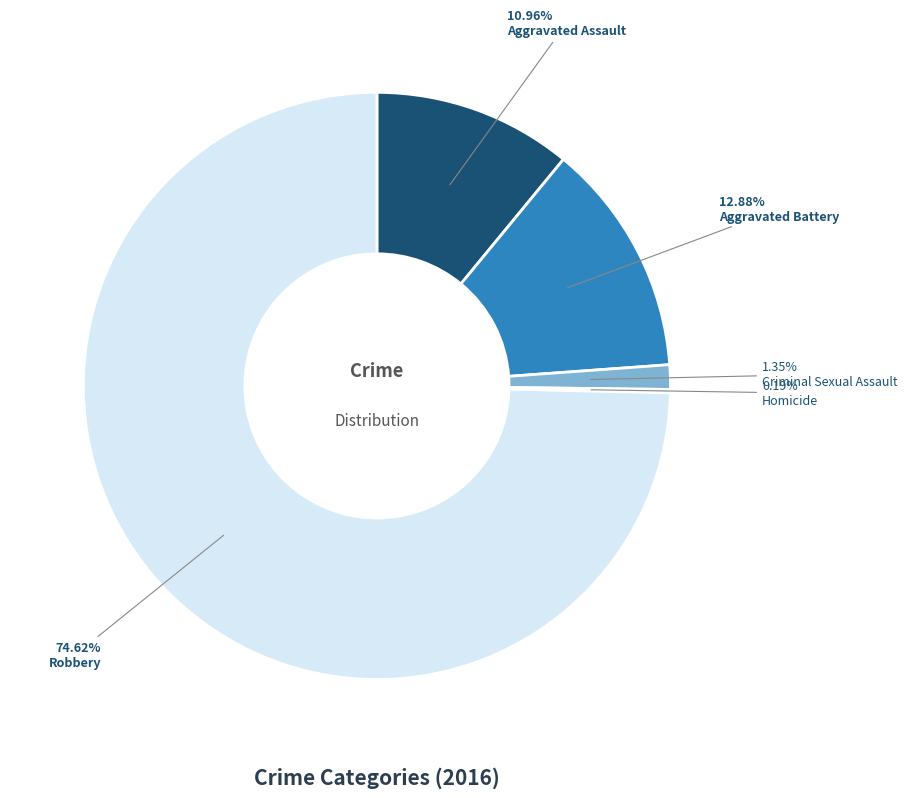

Which category accounts for the majority?

Robbery